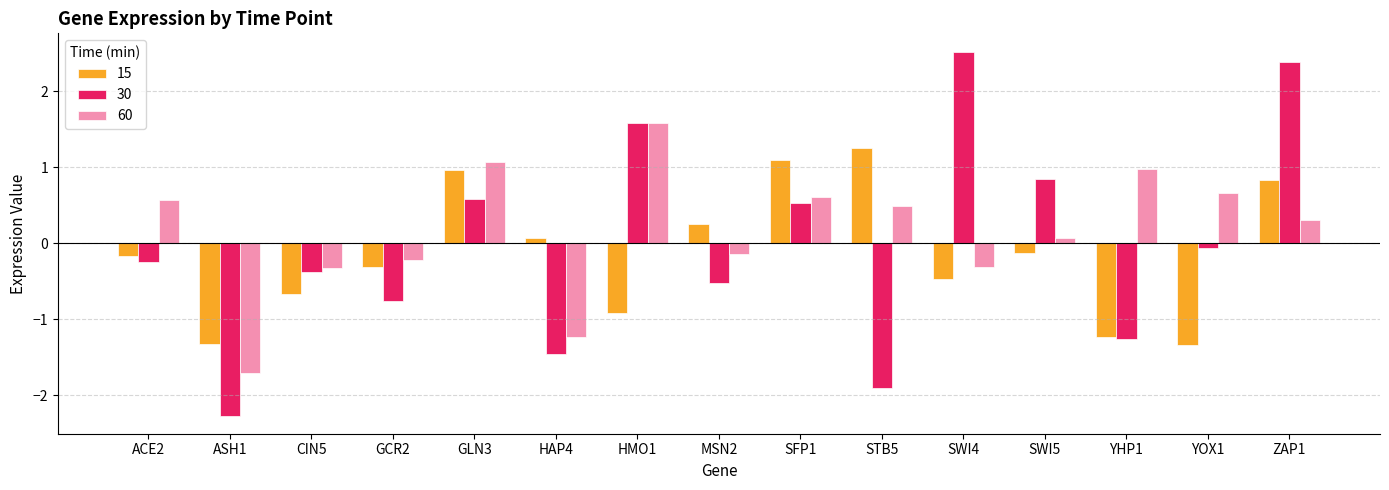

Reading right to left, extract all data points from this chart.

15: ZAP1=0.8	YOX1=-1.3	YHP1=-1.2	SWI5=-0.1	SWI4=-0.5	STB5=1.3	SFP1=1.1	MSN2=0.2	HMO1=-0.9	HAP4=0.1	GLN3=1.0	GCR2=-0.3	CIN5=-0.7	ASH1=-1.3	ACE2=-0.2
30: ZAP1=2.4	YOX1=-0.1	YHP1=-1.3	SWI5=0.9	SWI4=2.5	STB5=-1.9	SFP1=0.5	MSN2=-0.5	HMO1=1.6	HAP4=-1.5	GLN3=0.6	GCR2=-0.8	CIN5=-0.4	ASH1=-2.3	ACE2=-0.2
60: ZAP1=0.3	YOX1=0.7	YHP1=1.0	SWI5=0.1	SWI4=-0.3	STB5=0.5	SFP1=0.6	MSN2=-0.1	HMO1=1.6	HAP4=-1.2	GLN3=1.1	GCR2=-0.2	CIN5=-0.3	ASH1=-1.7	ACE2=0.6